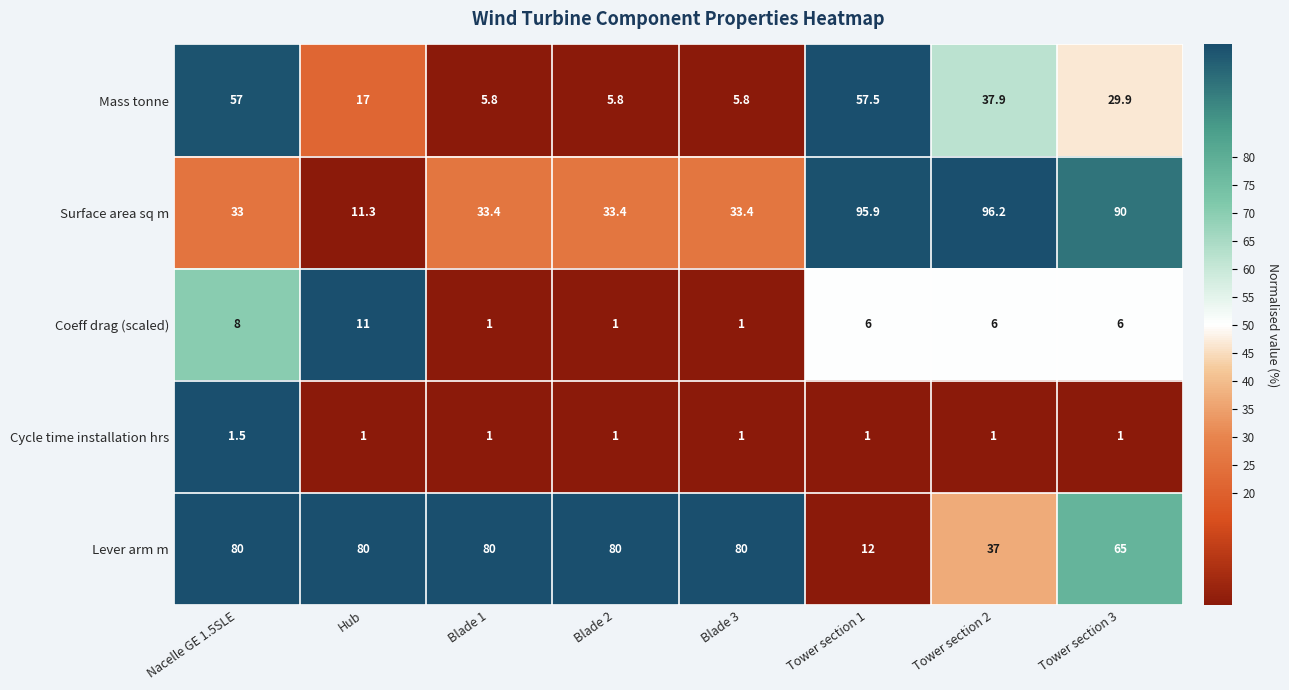

Which series has the largest range (max minus min)?

Surface area sq m